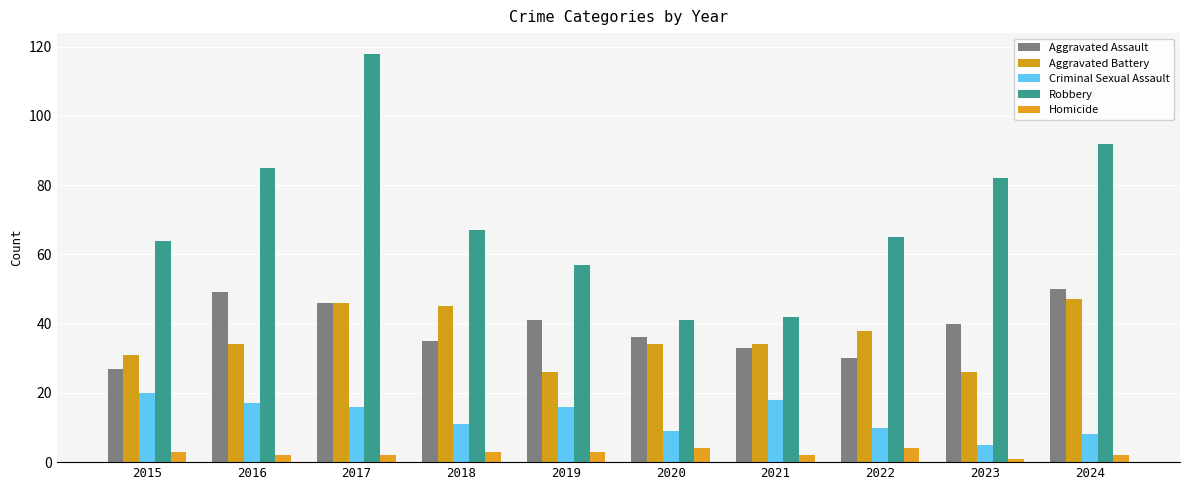

Reading left to right, what are all the values shown in this chart?

Aggravated Assault: 27	49	46	35	41	36	33	30	40	50
Aggravated Battery: 31	34	46	45	26	34	34	38	26	47
Criminal Sexual Assault: 20	17	16	11	16	9	18	10	5	8
Robbery: 64	85	118	67	57	41	42	65	82	92
Homicide: 3	2	2	3	3	4	2	4	1	2